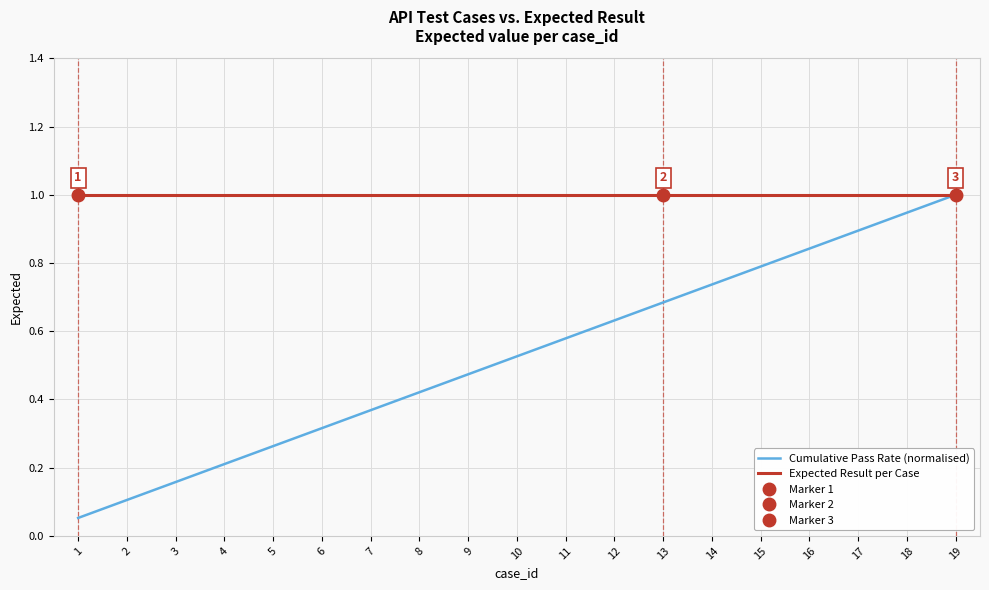

Read the Cumulative Pass Rate (normalised) value at 7.

0.4